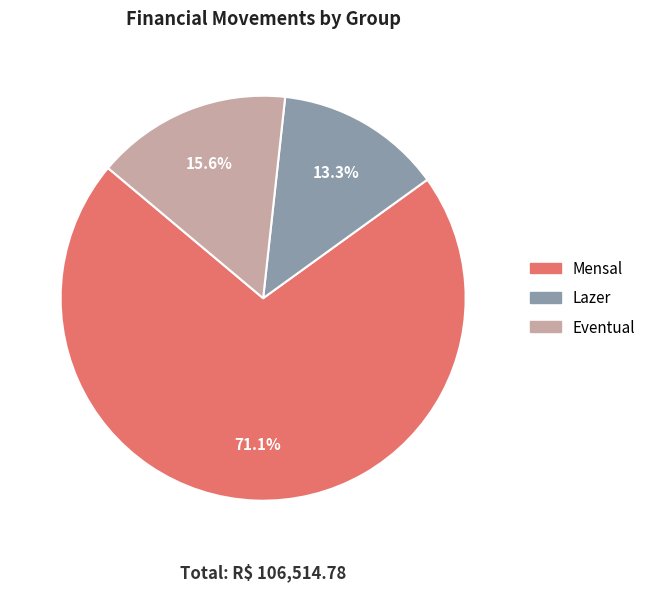

Is there any slice that represents more than half of the pie?

Yes